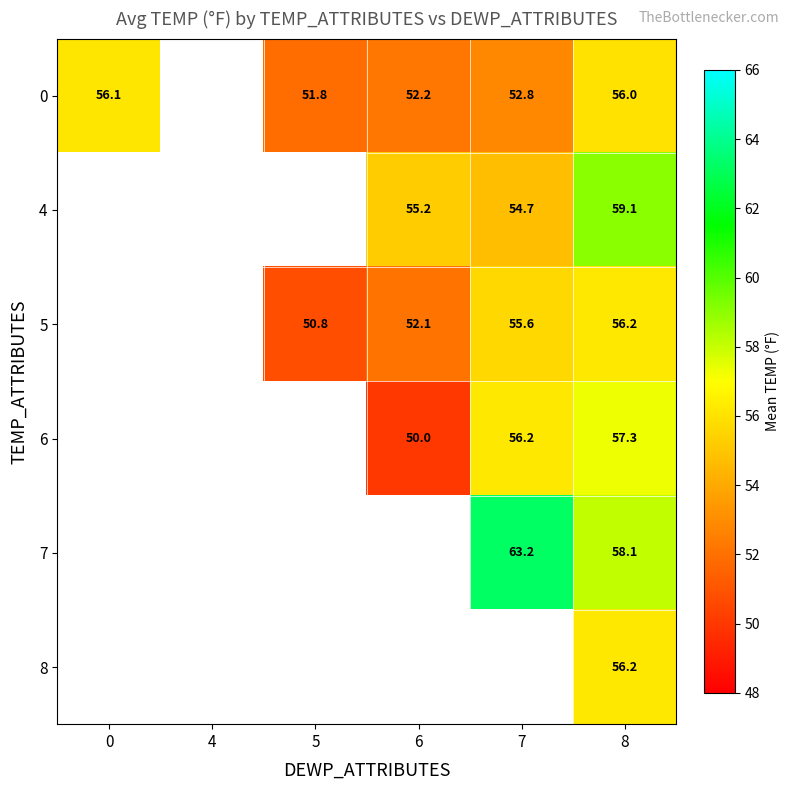

The 7 series shows 33.4 at 7. True or false?

False